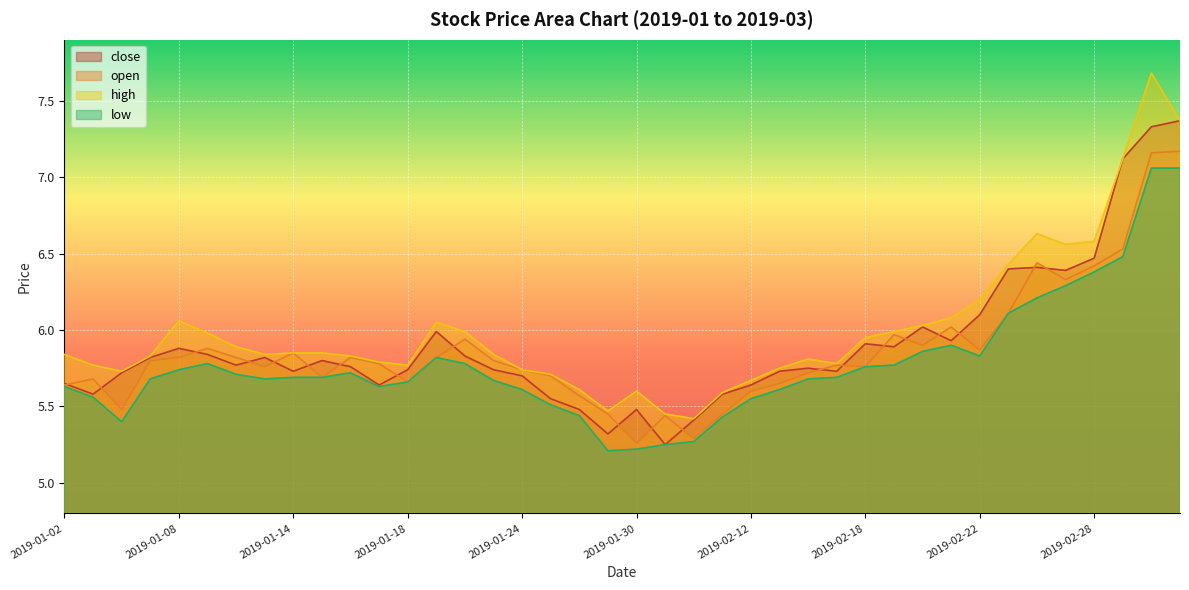

What is the highest value of the close series?

7.4